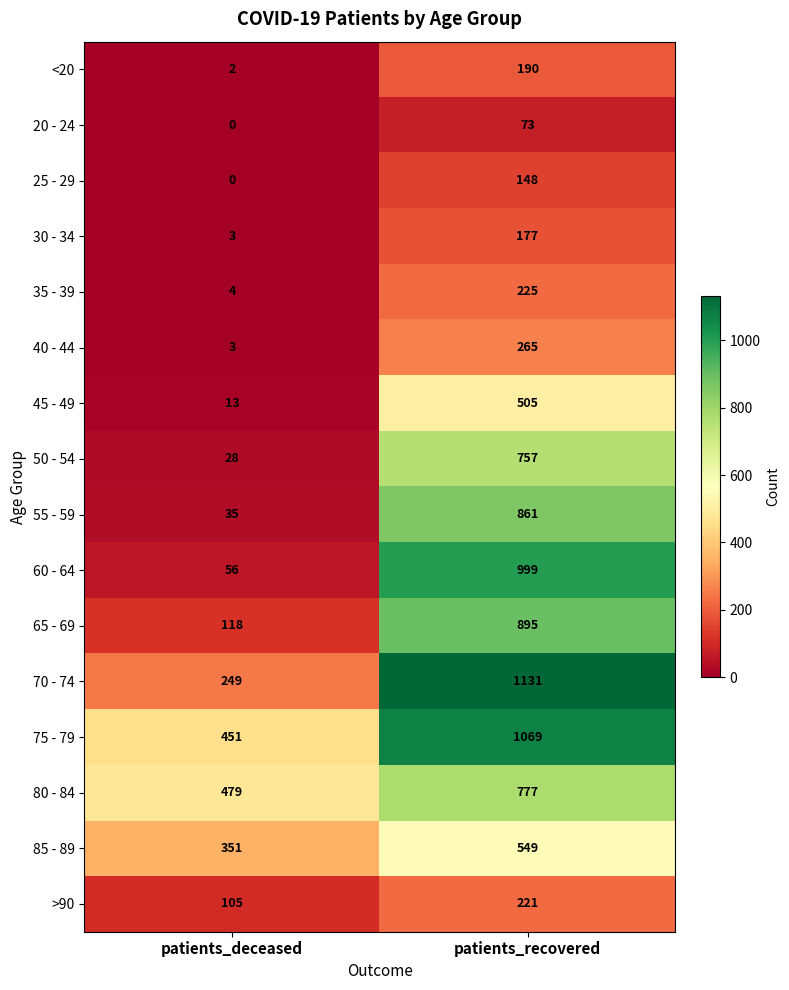

Rank the series by their maximum value, from lowest to highest.

20 - 24, 25 - 29, 30 - 34, <20, >90, 35 - 39, 40 - 44, 45 - 49, 85 - 89, 50 - 54, 80 - 84, 55 - 59, 65 - 69, 60 - 64, 75 - 79, 70 - 74